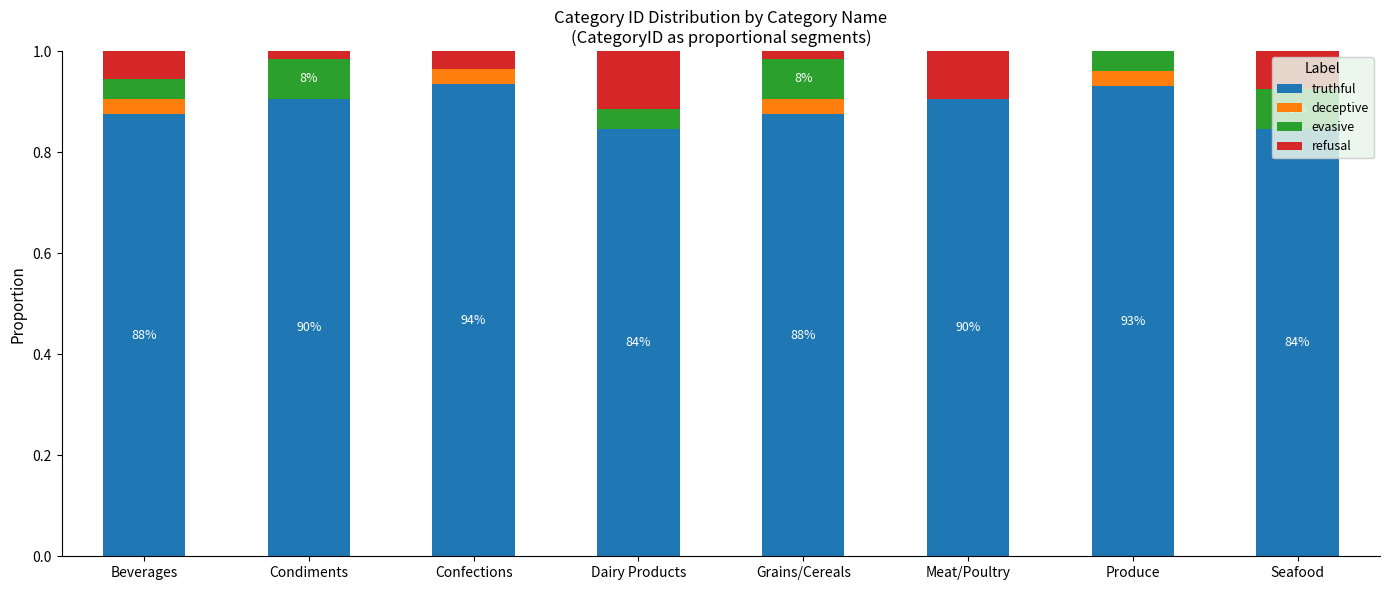

Is it true that truthful equals 0.6 at Meat/Poultry?

False